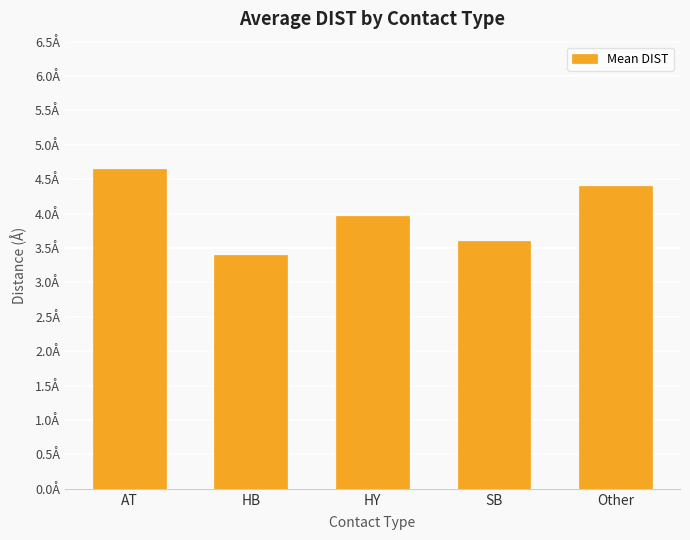

Read the value at SB.

3.6